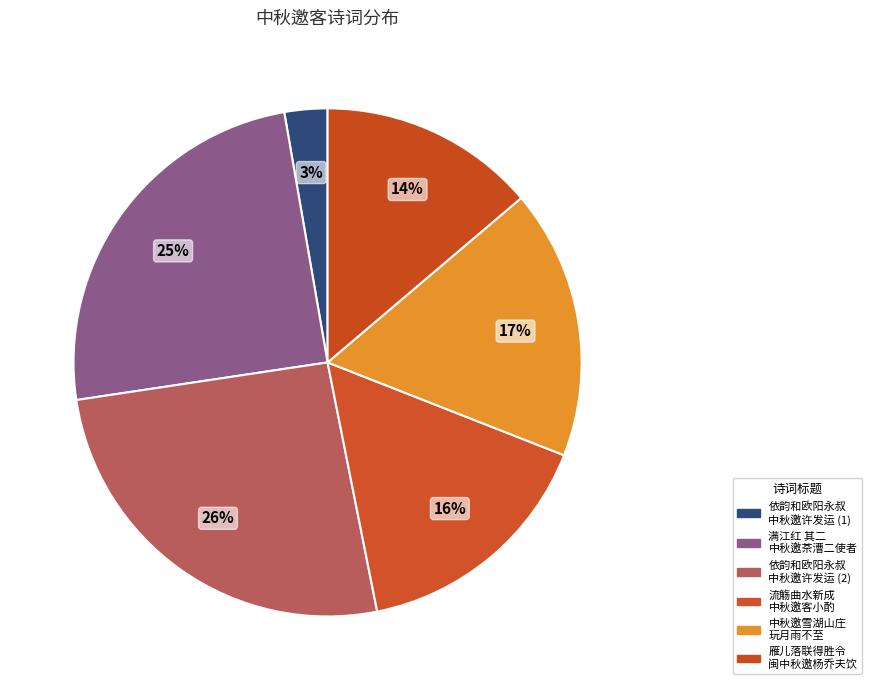

Count the number of slices in the pie.

6